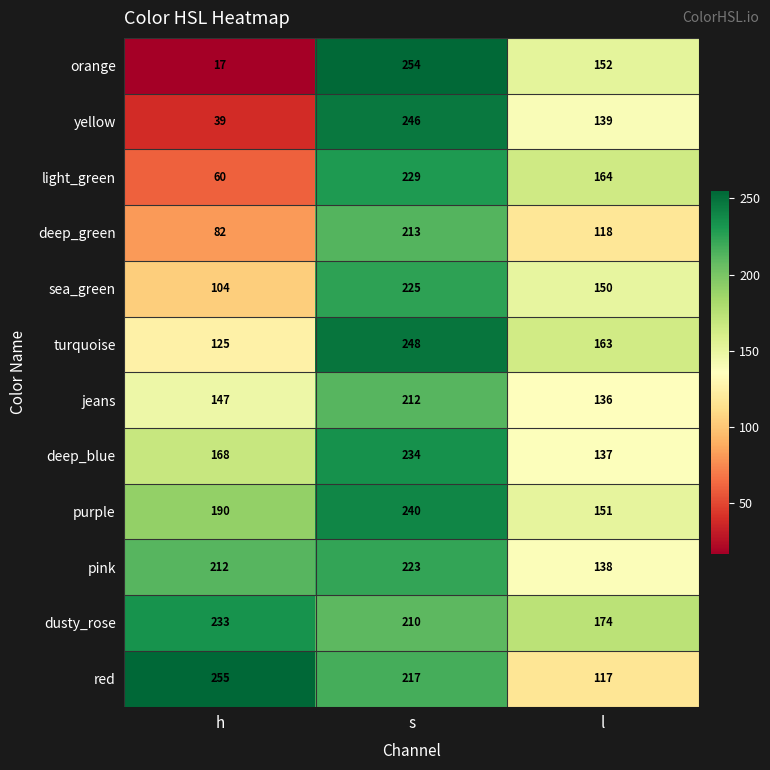

At how many categories does at least one series exceed 132?

3